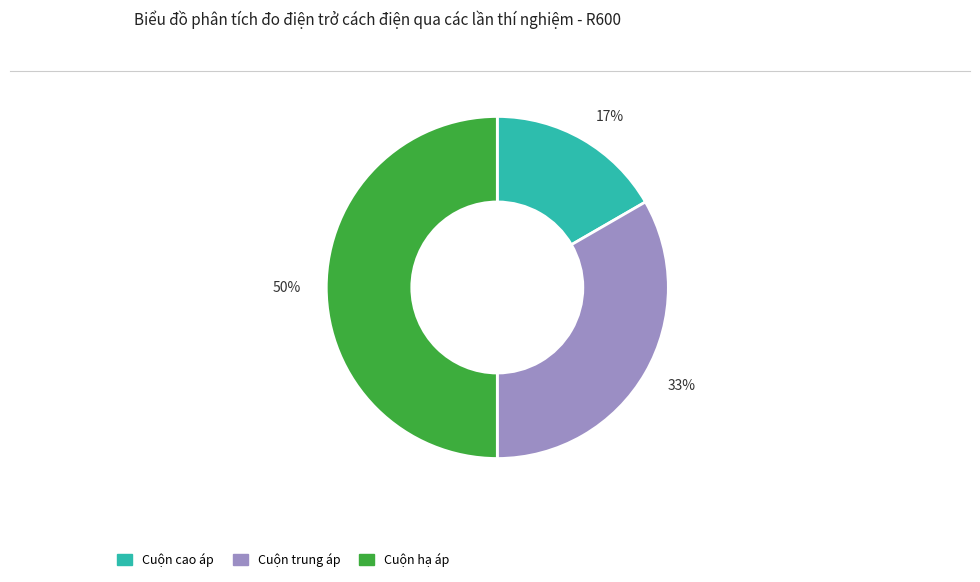

Does Cuộn cao áp account for over 50% of the chart?

No